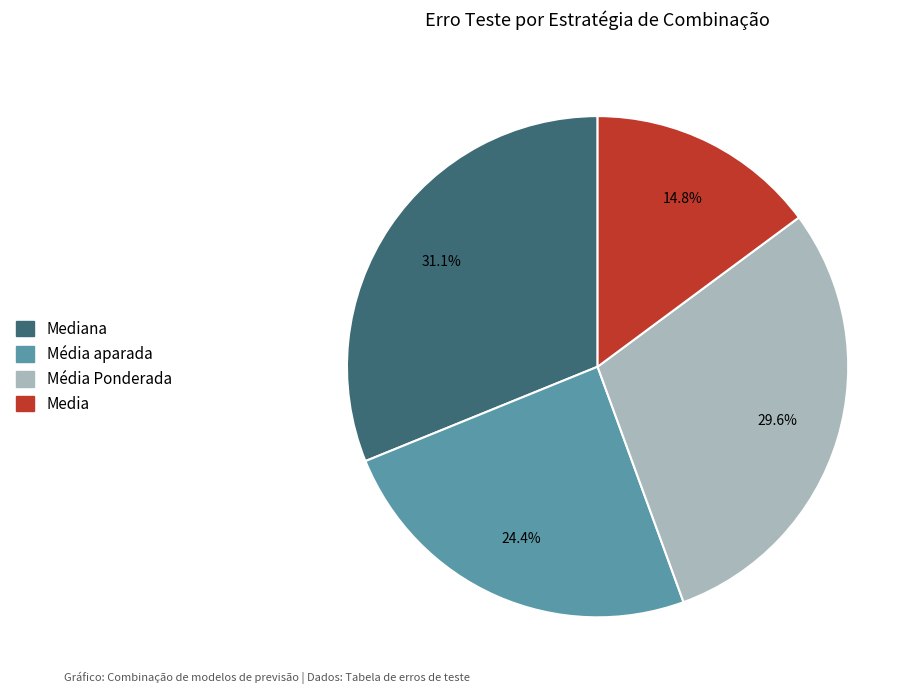

To the nearest percent, what is the difference between the largest and smallest slice percentages?

16%